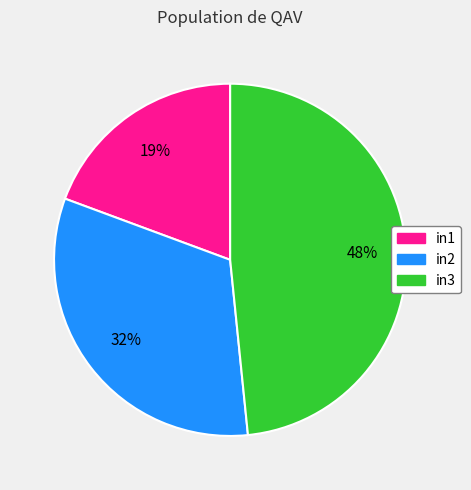

Combined, do in2 and in3 account for over 50%?

Yes